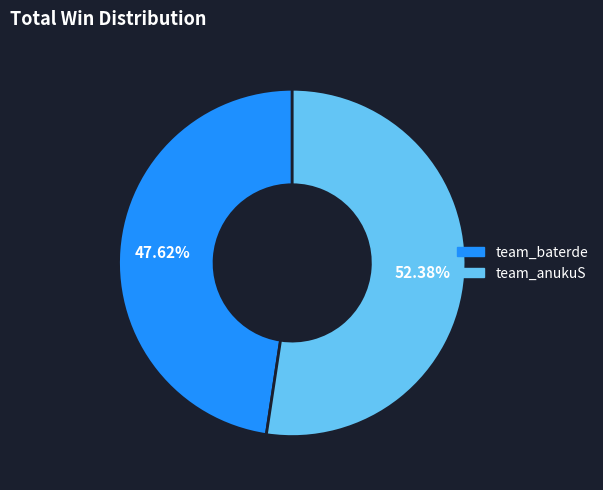

Count the number of slices in the pie.

2